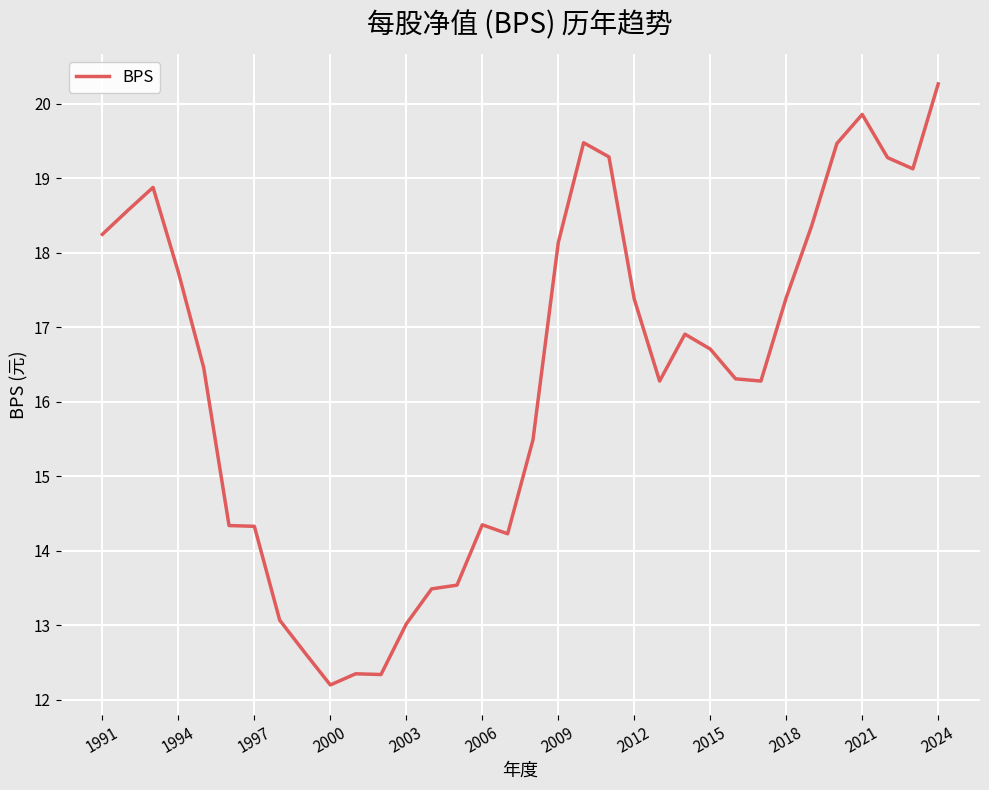

What is the difference between the maximum and minimum values?

8.1